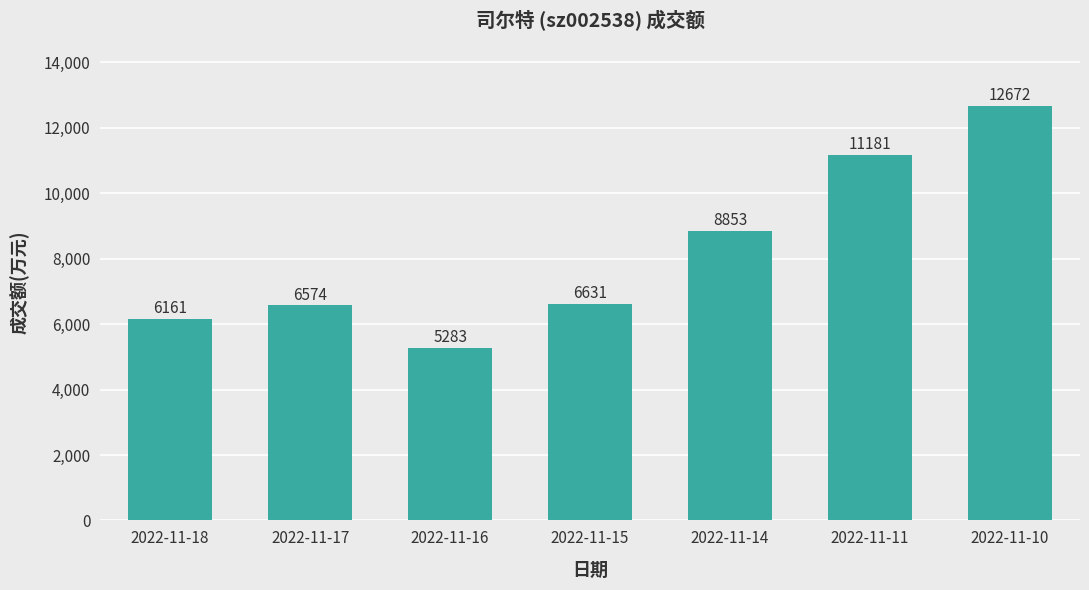

The value at 2022-11-18 is 10116. True or false?

False